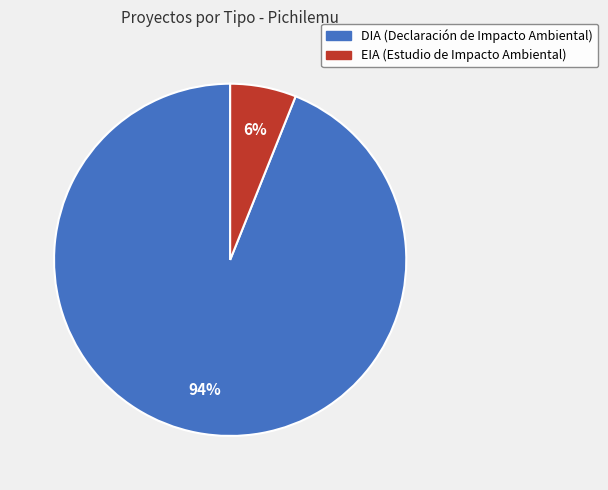

To the nearest percent, what is the average slice percentage?

50%